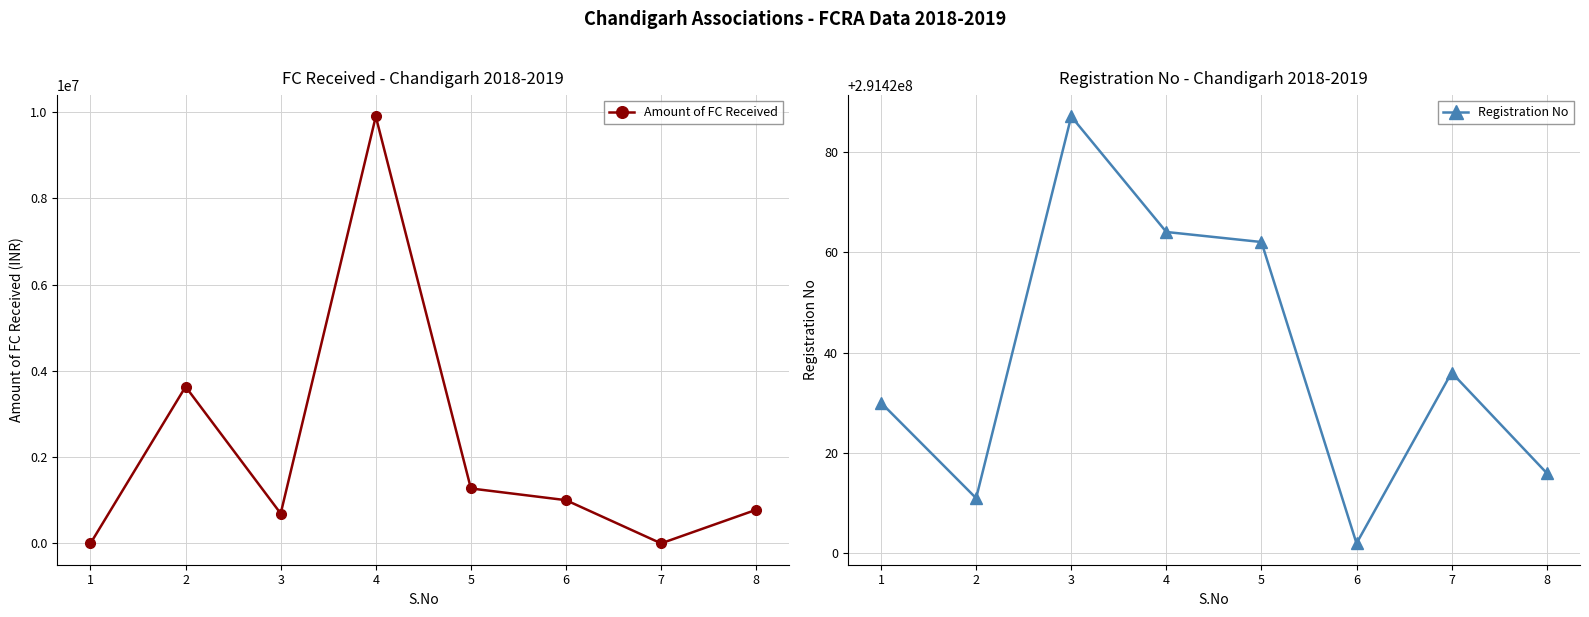

Is it true that Registration No equals 291420016 at 8?

True